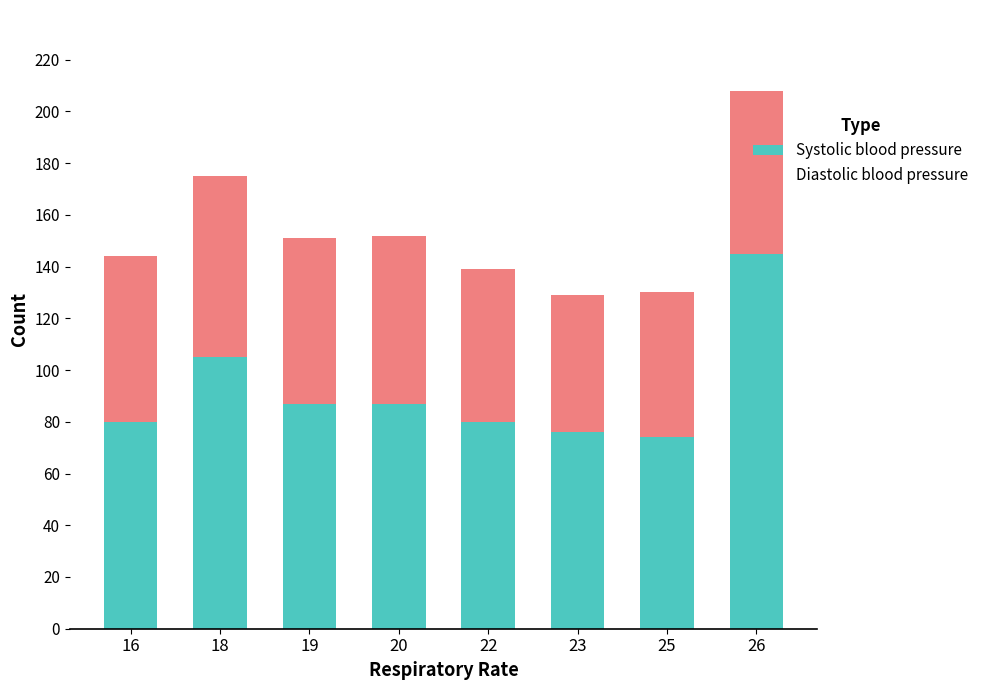

At which category is the sum across all series the highest?

26